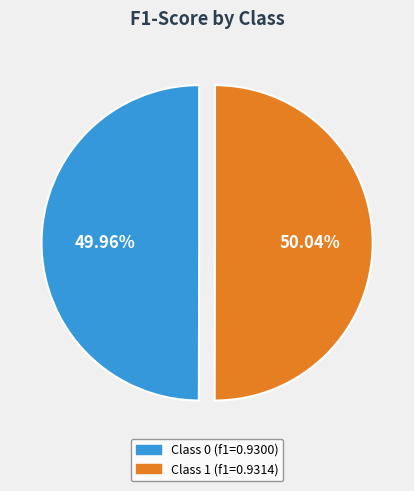

Count the number of slices in the pie.

2